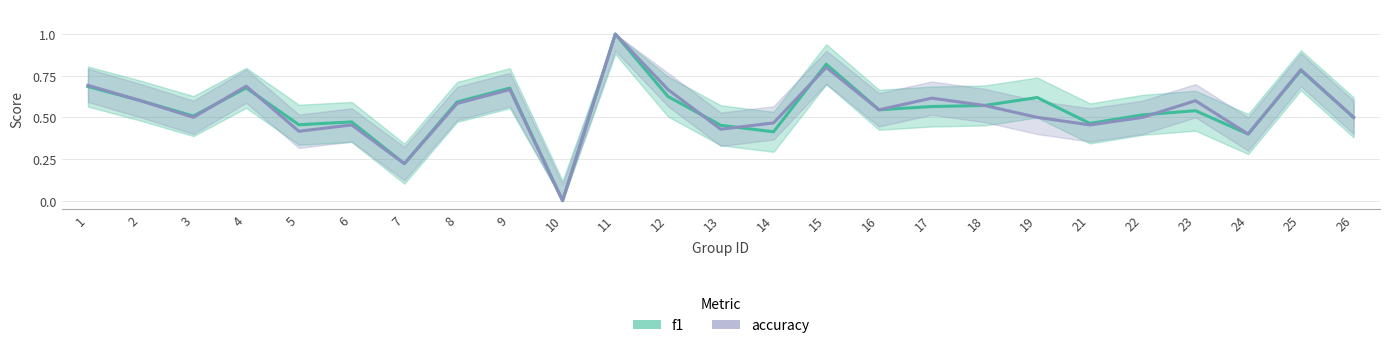

Rank the series by their maximum value, from lowest to highest.

f1, accuracy